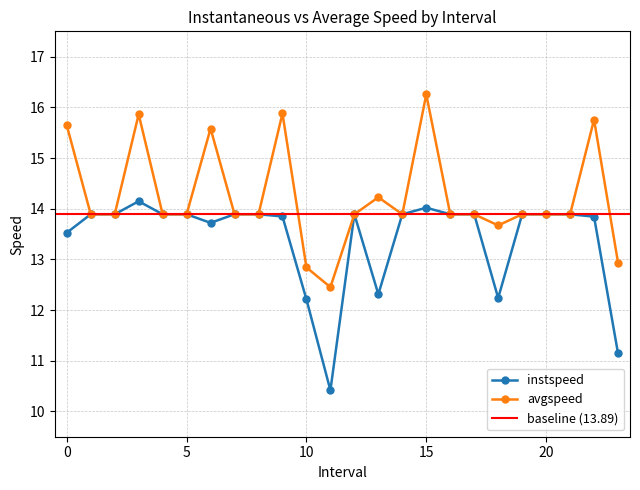

How many interior local valleys does the avgspeed series have?

3